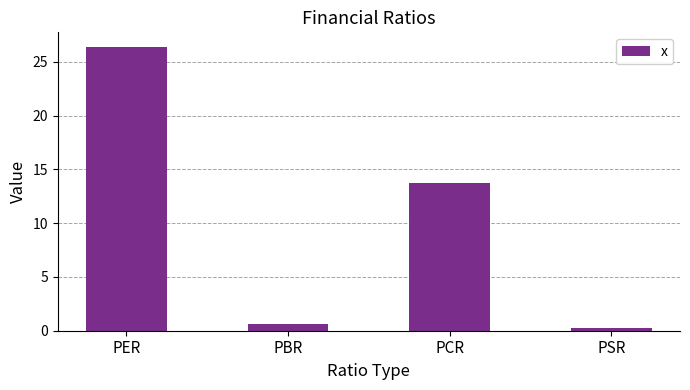

The chart shows a value of 0.6 at PBR. True or false?

True